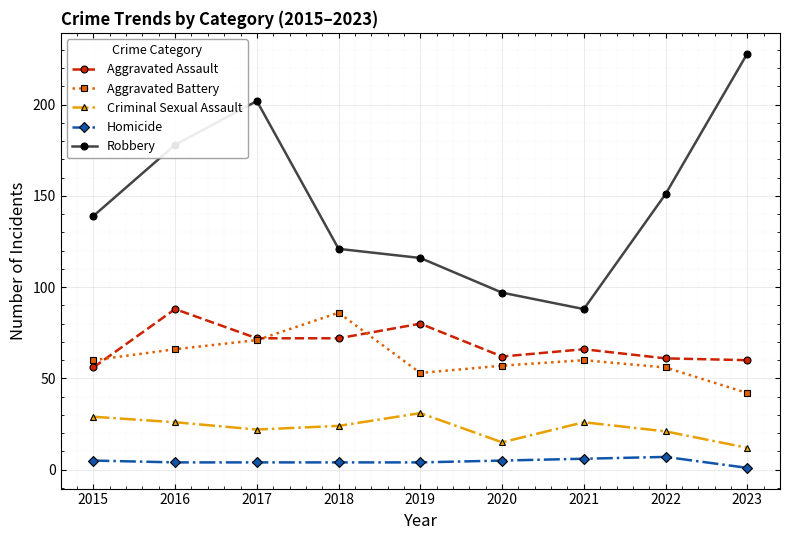

What value does the Aggravated Battery series have at 2023, to the nearest 5?

40